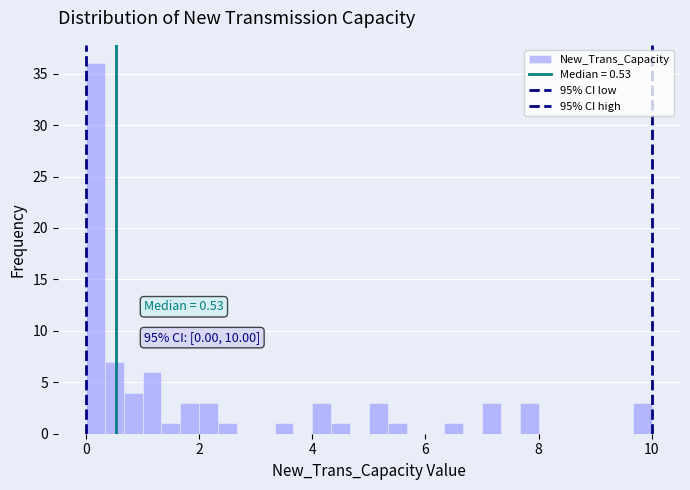

Read against the x-axis, roughly where is the centre of the tallest bar?

0.2